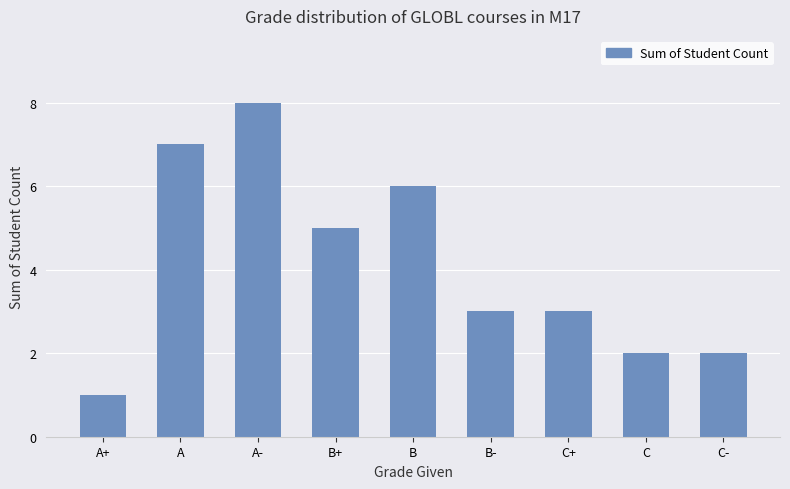

What is the sum of the values at C+ and C-?

5